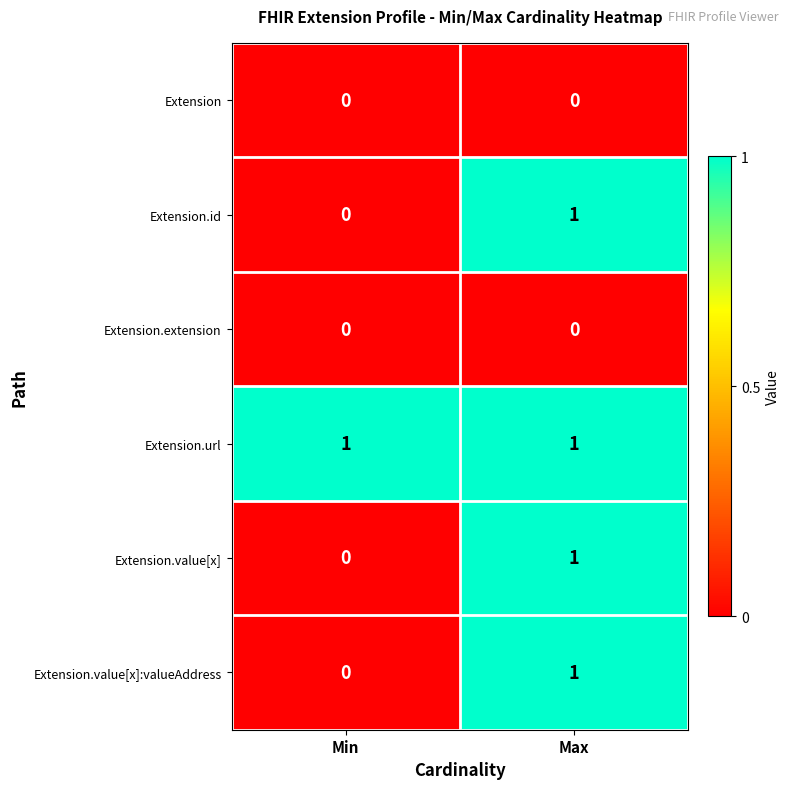

The value of Extension.value[x] at Max is 2. True or false?

False